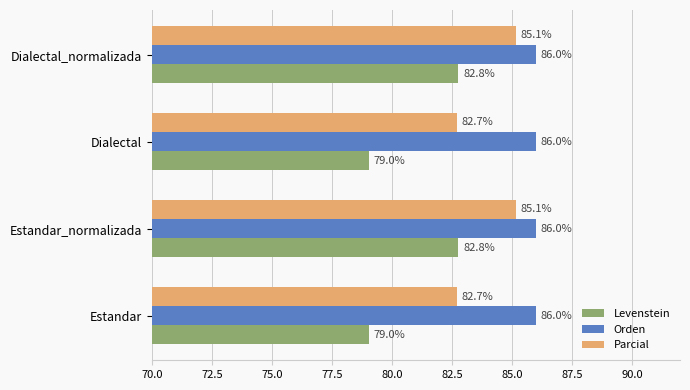

What is the sum of all Parcial values?

335.7